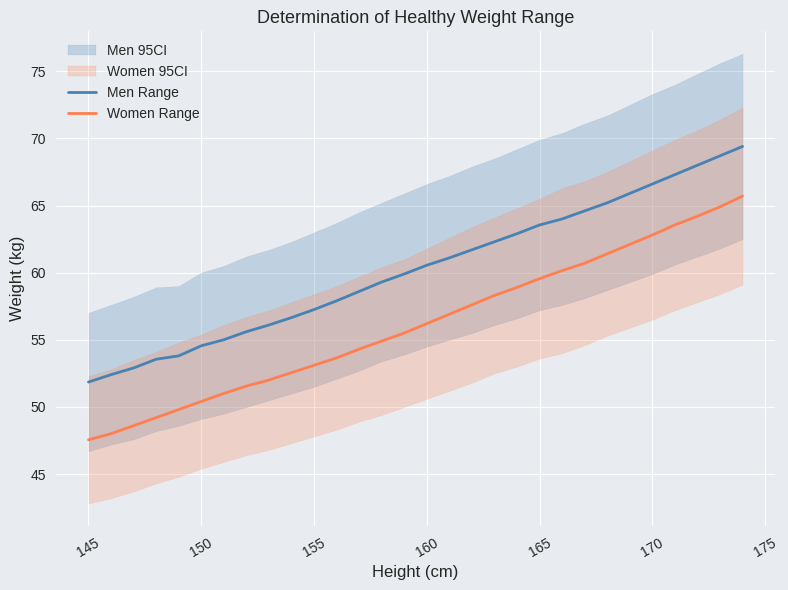

True or false: Men Range and Women Range cross at least once.

False